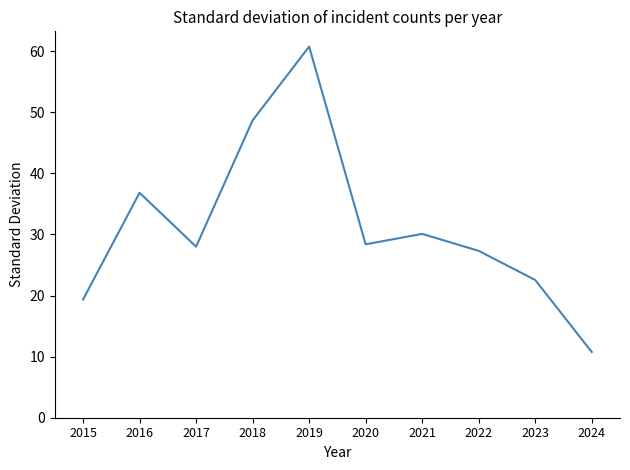

Read the value at 2020.

28.4